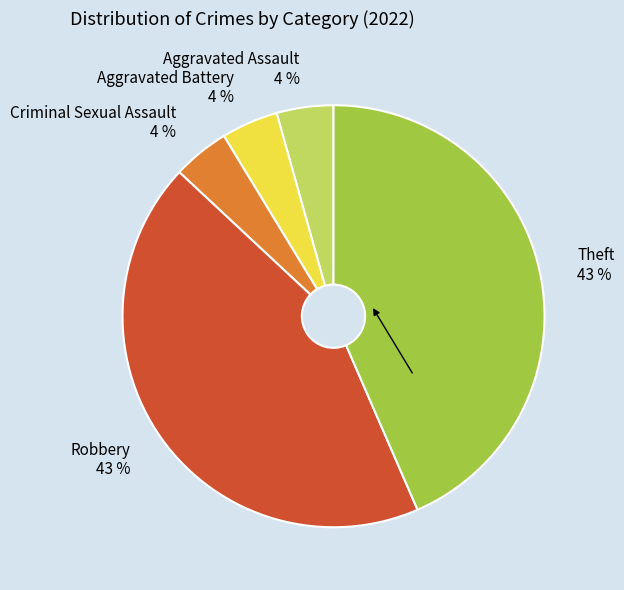

How many segments does this pie chart have?

5